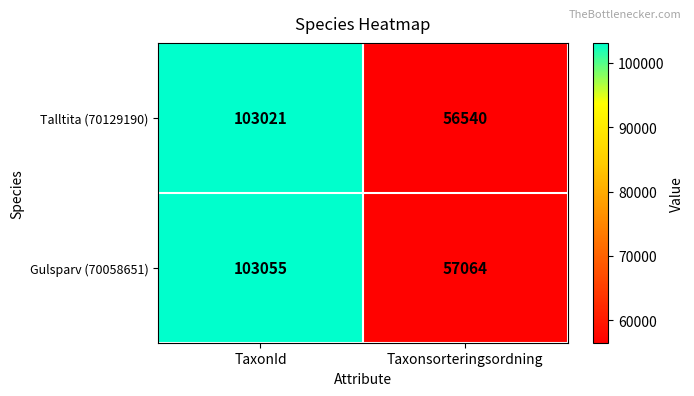

Between TaxonId and Taxonsorteringsordning, which series saw the biggest shift?

Talltita (70129190)